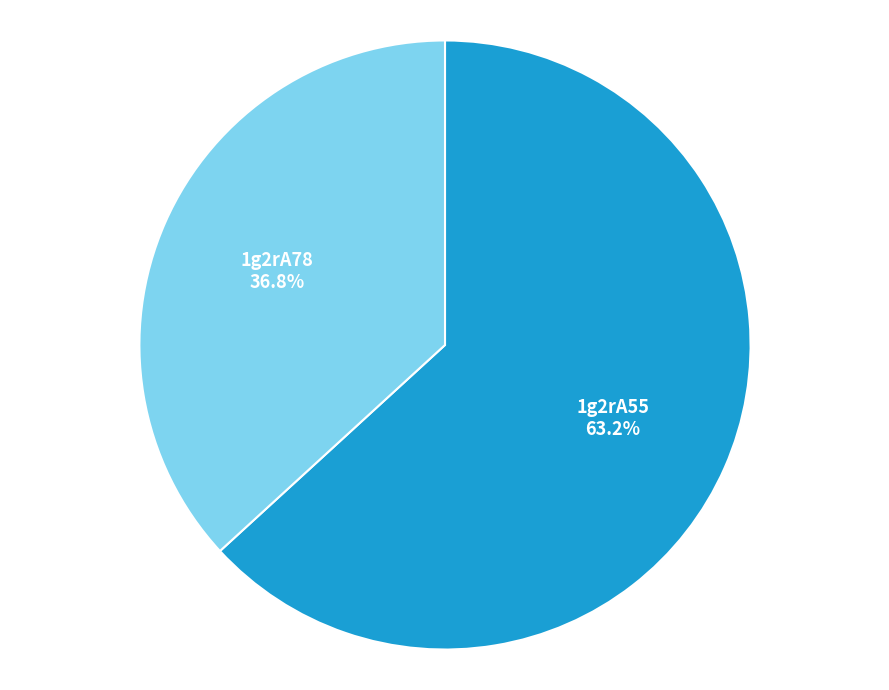

To the nearest percent, what is the difference between the largest and smallest slice percentages?

26%